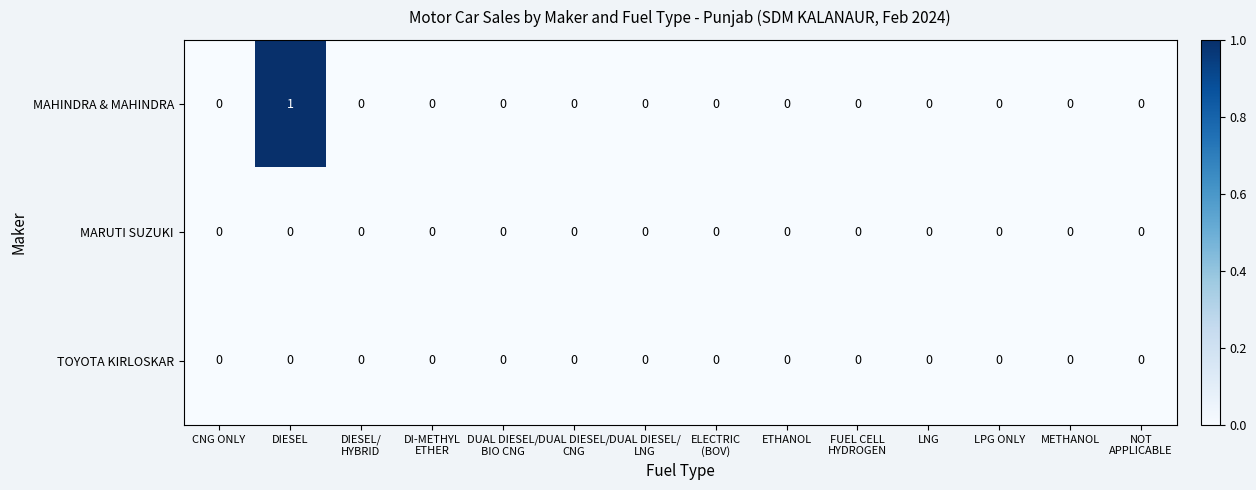

The value of MAHINDRA & MAHINDRA at CNG ONLY is 0. True or false?

True